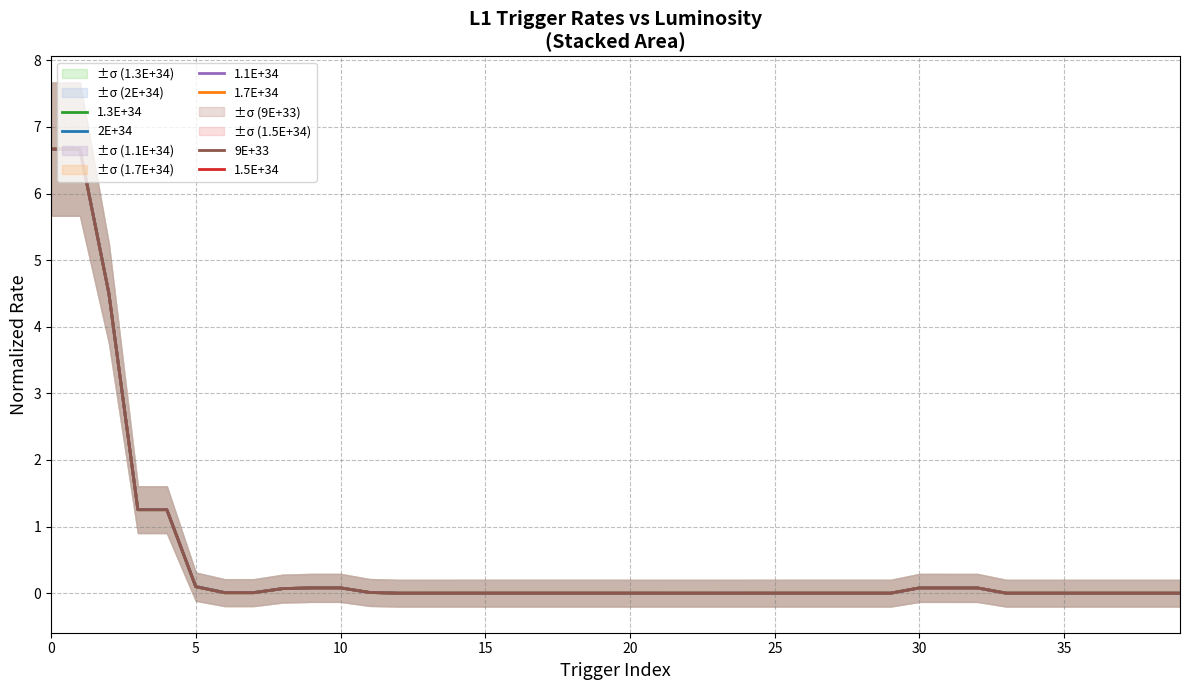

What are all the series names shown in the legend?

2E+34, 1.7E+34, 1.5E+34, 1.3E+34, 1.1E+34, 9E+33